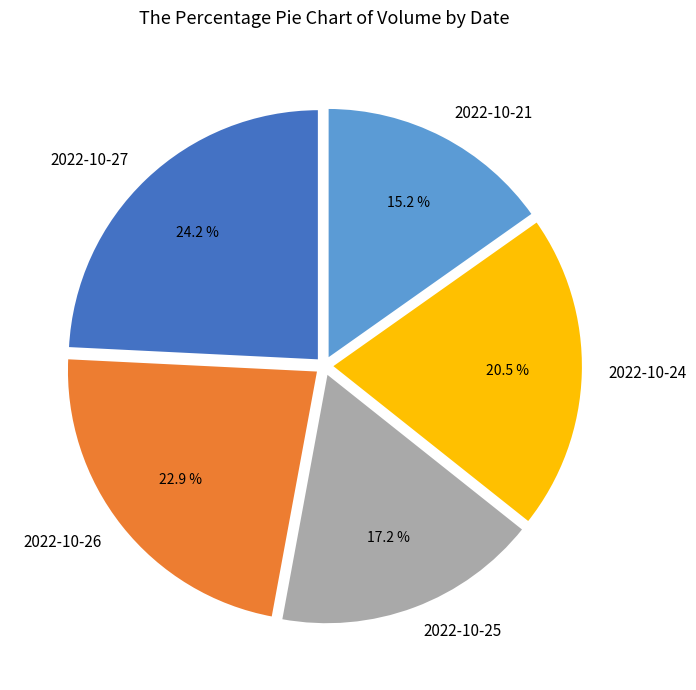

Count the number of slices in the pie.

5